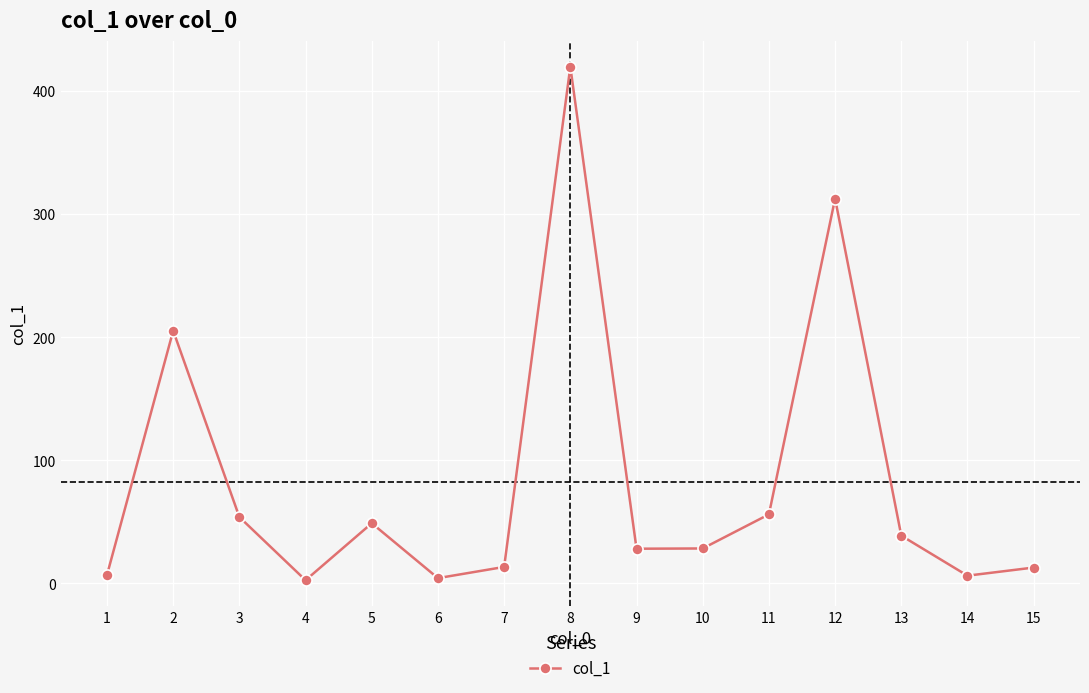

What is the average value?

82.5